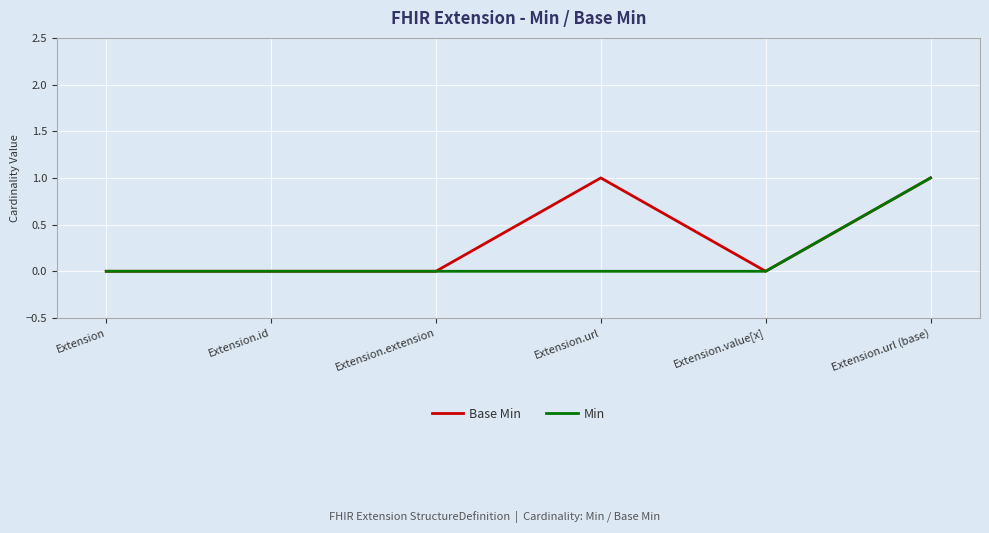

How many series are shown in this chart?

2